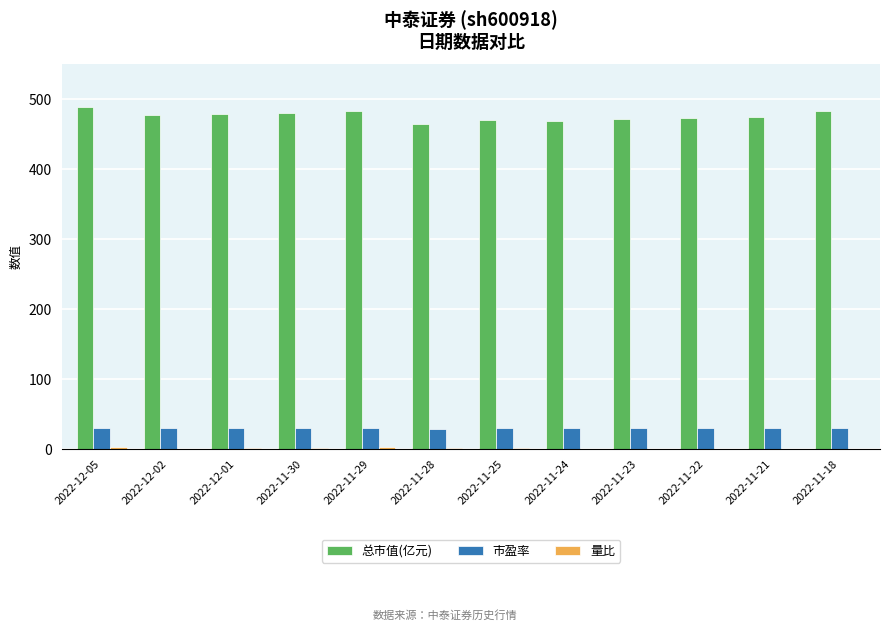

What is the maximum value shown in the chart?

489.2